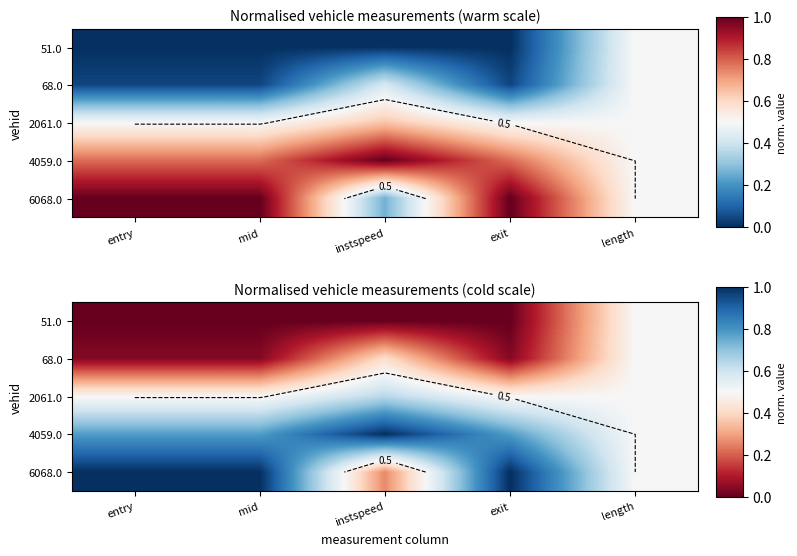

Rank the series by their maximum value, from highest to lowest.

4059.0, 6068.0, 2061.0, 51.0, 68.0